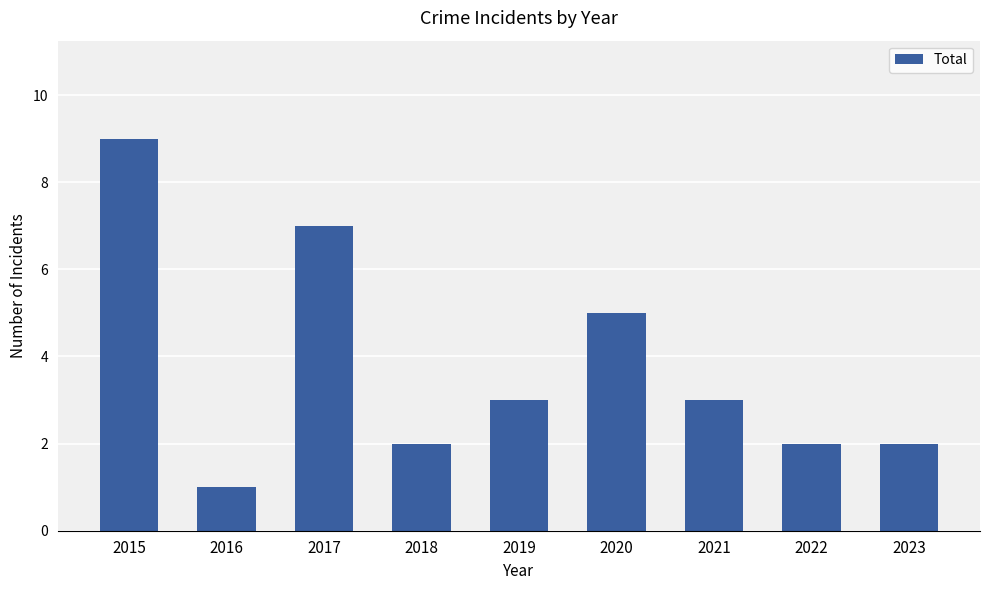

Does the chart contain any negative values?

No